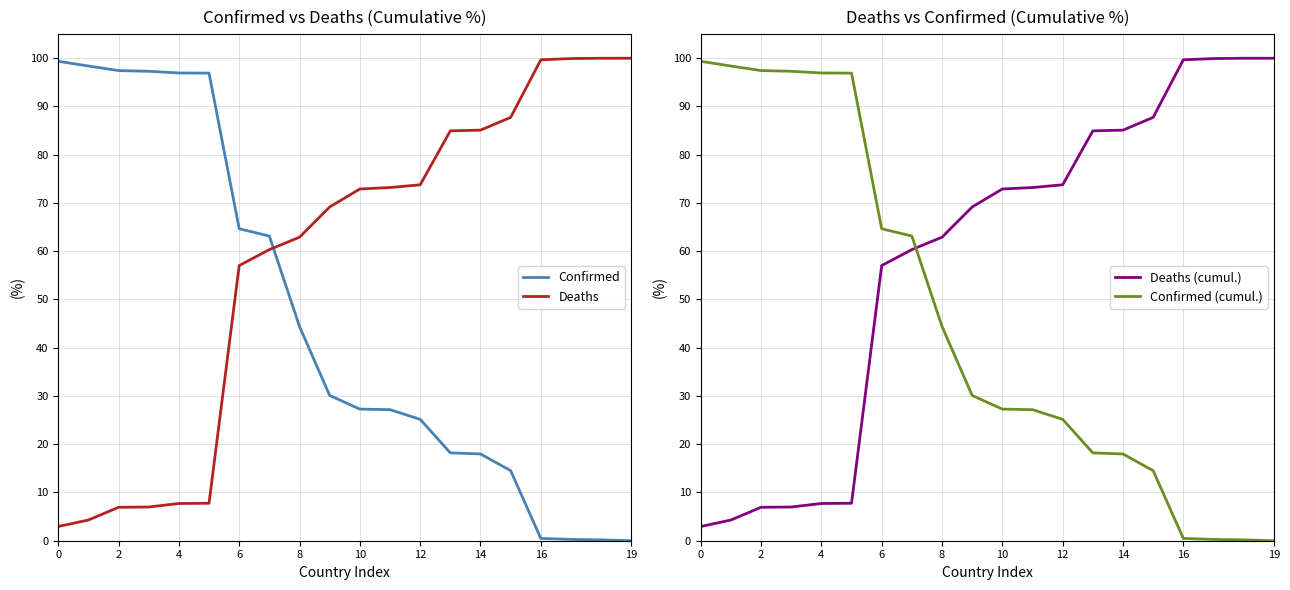

Which series has the largest total across all categories?

Deaths